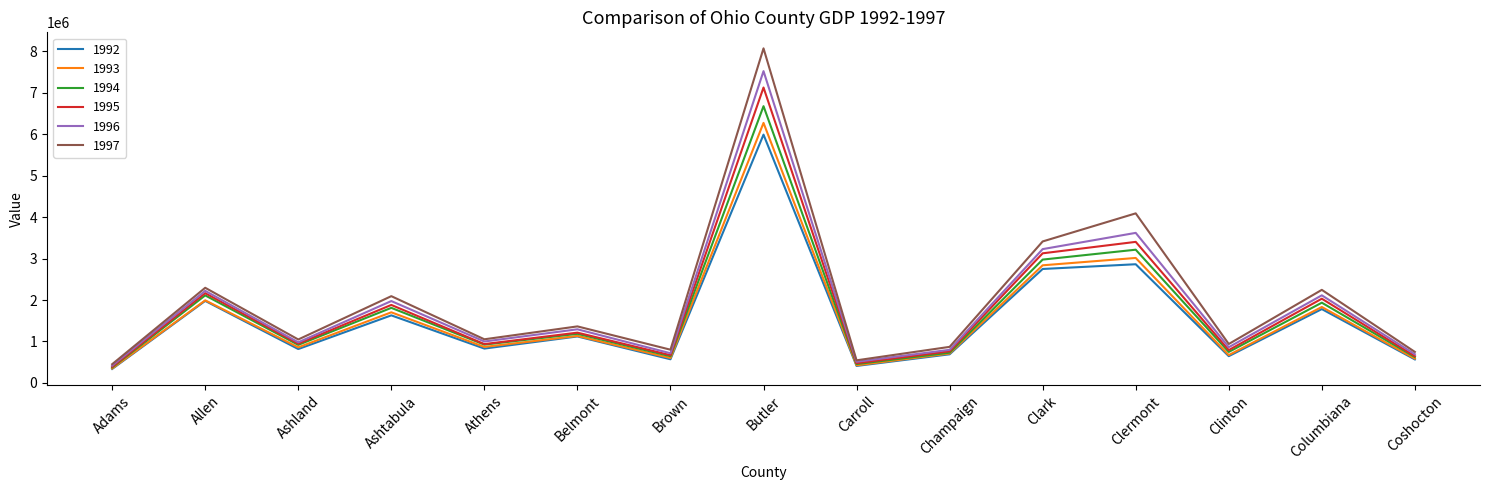

Which series has the largest total across all categories?

1997